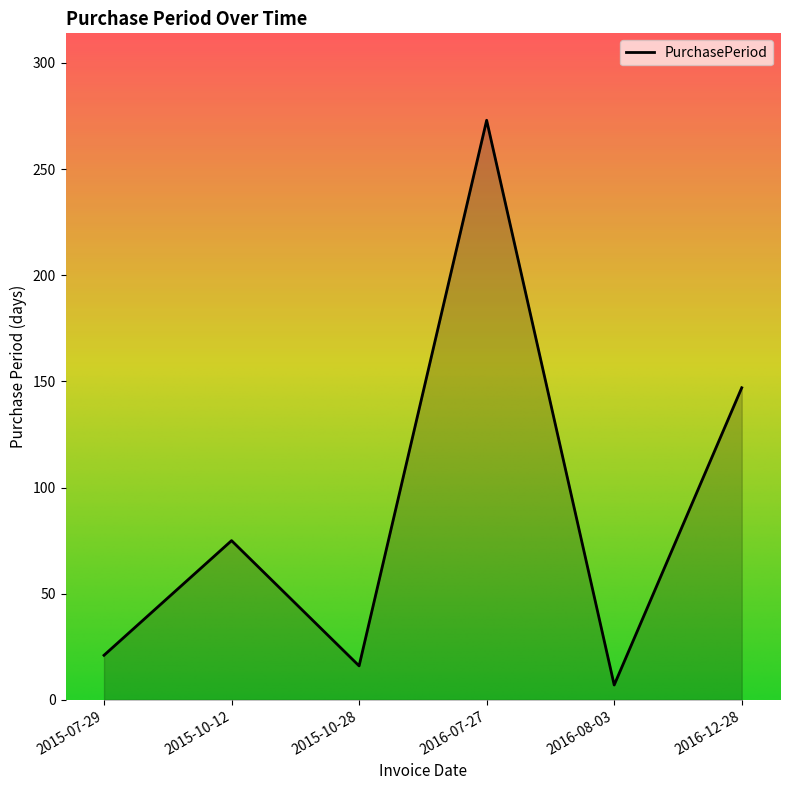

What is the sum of the values at 2016-12-28 and 2015-07-29?

168